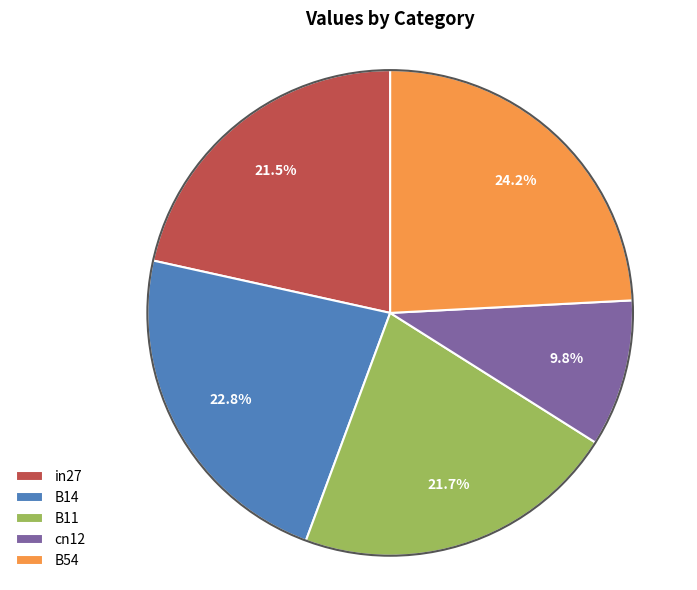

Which slice is the largest?

B54